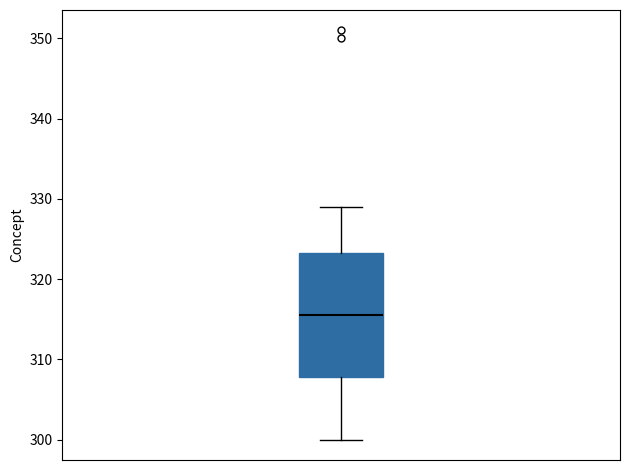

Transcribe this box plot: give where the median line is, the range the box spans, and where the two whiskers end, as read against the y-axis. The values are not printed on the chart, so give them approximately, as read against the axis.

median 316, box 308 to 323, whiskers 300 to 329